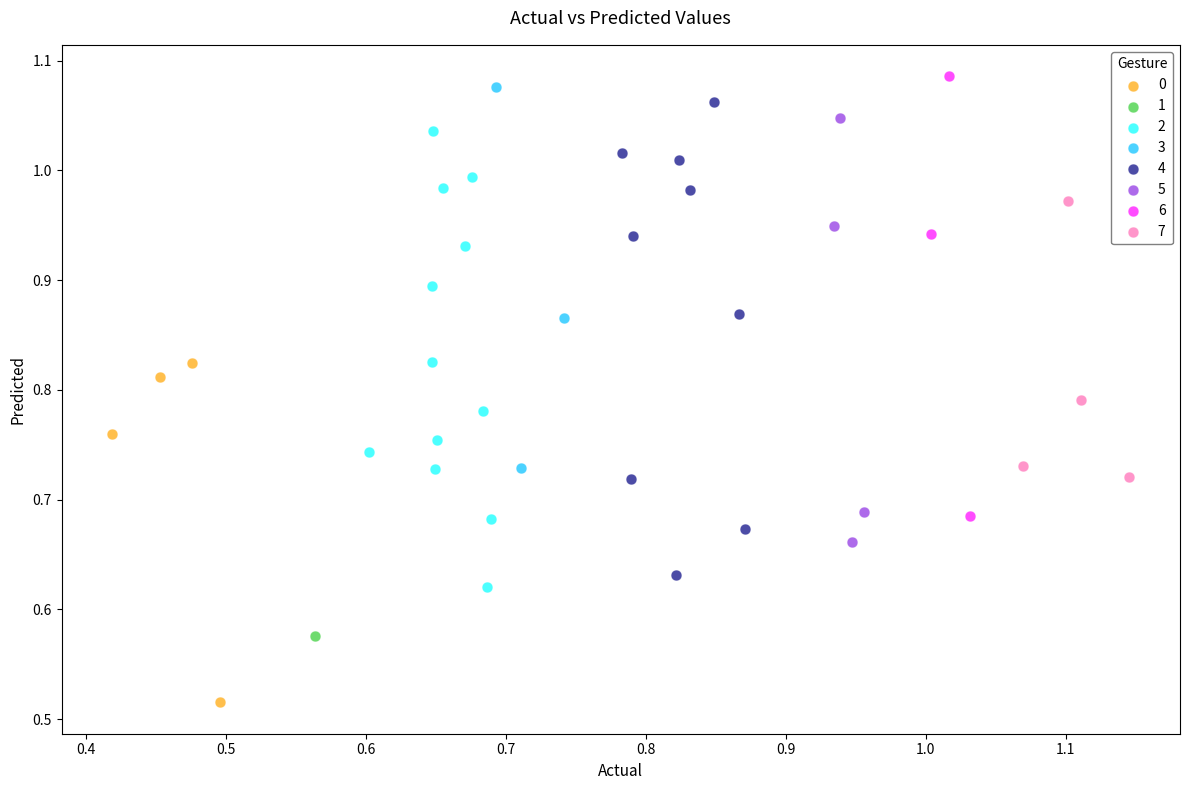

What are all the series names shown in the legend?

0, 1, 2, 3, 4, 5, 6, 7